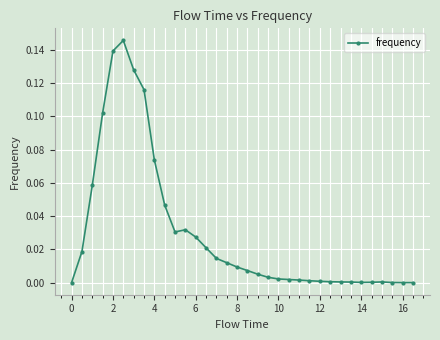

Count the number of data series in this chart.

1